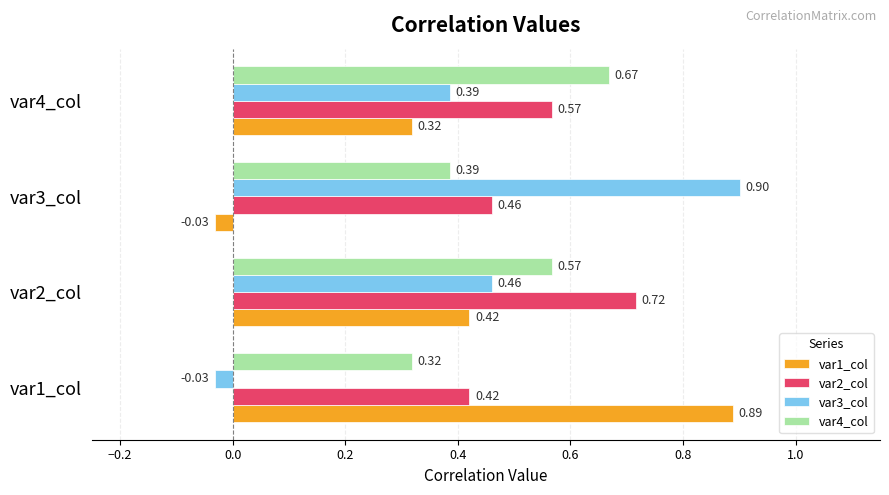

Rank the categories by var1_col value from lowest to highest.

var3_col, var4_col, var2_col, var1_col